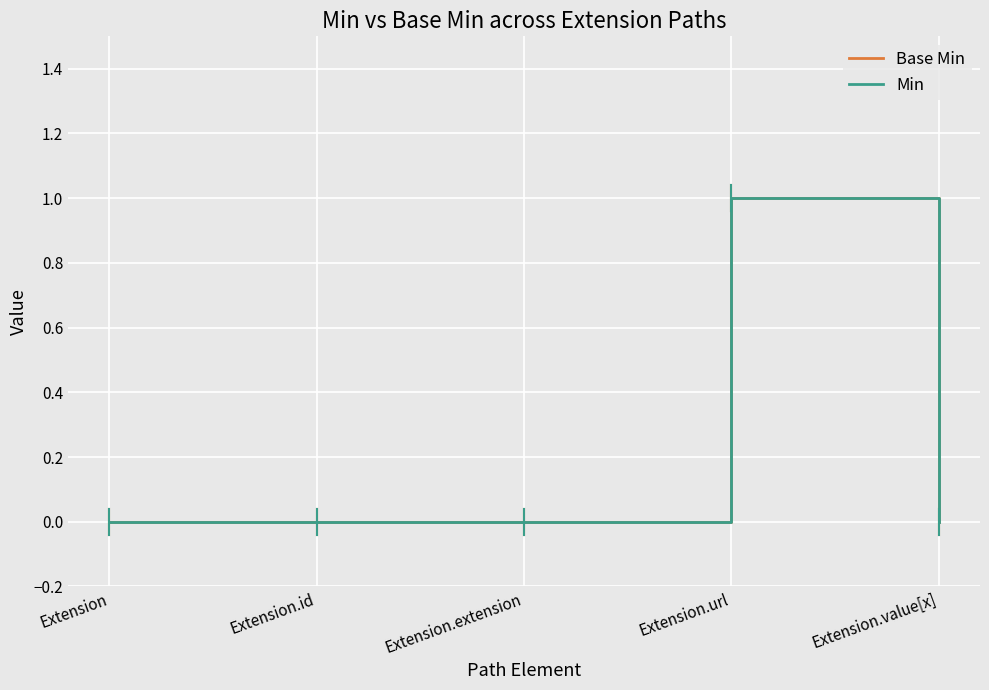

What is the difference between the maximum and minimum values in the Min series?

1